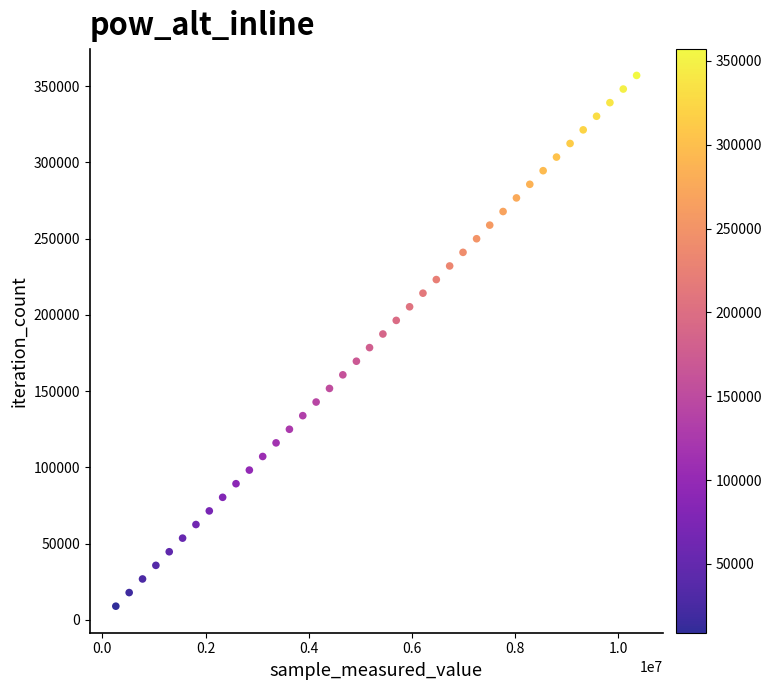

What is the range of Y values (max minus min)?

348192